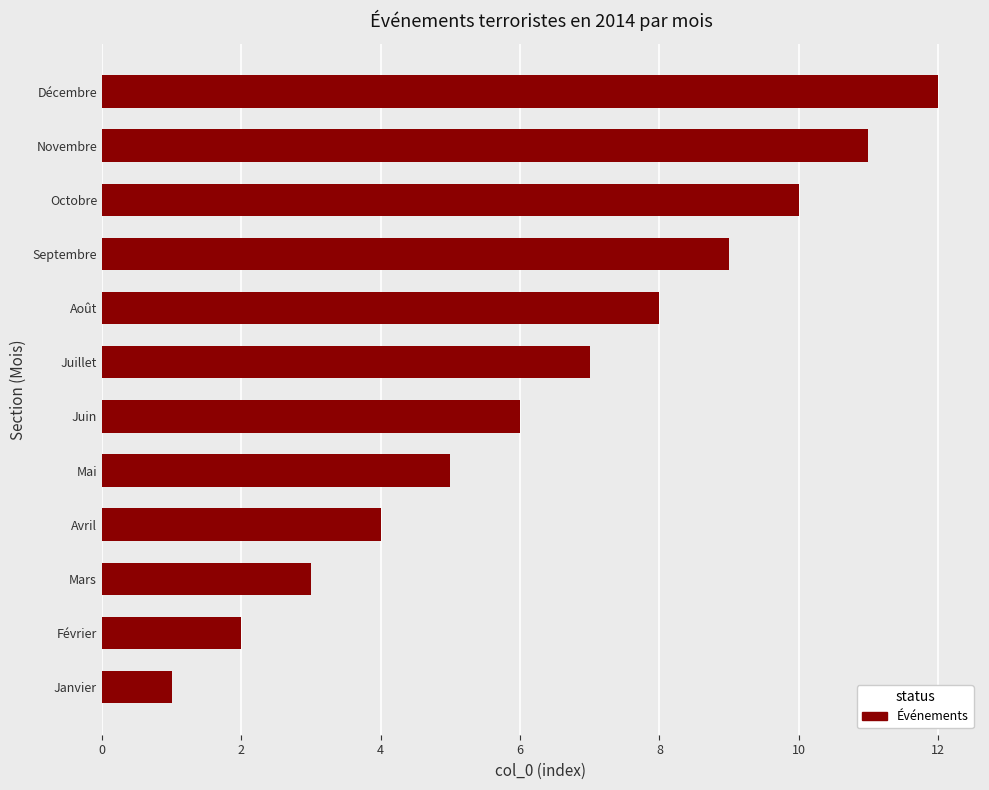

What is the difference between the values at Janvier and Juin?

5